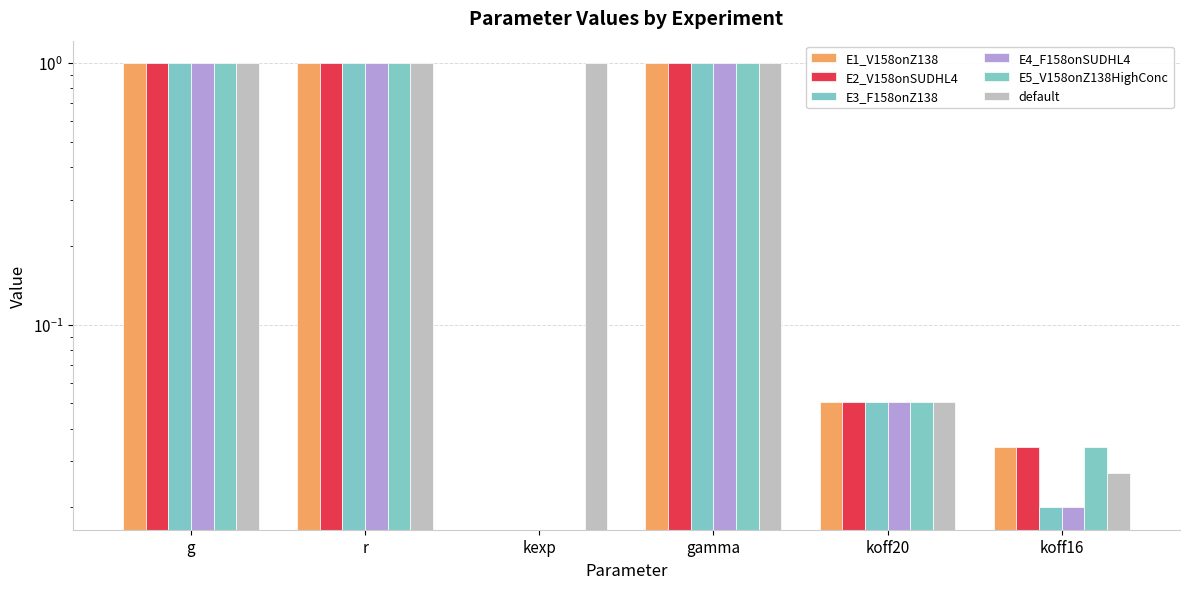

Which series changed the most between koff20 and koff16?

E3_F158onZ138